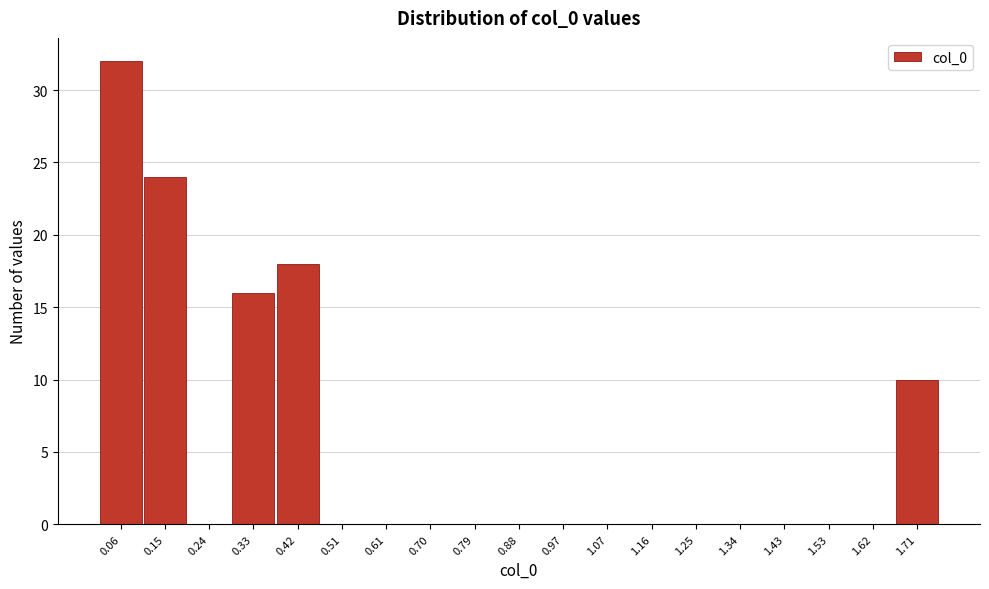

What is the height of the bar covering 1.66 to 1.76 on the x-axis? Neither the bar edges nor the heights are printed on the chart, so give them approximately, as read against the axes.

10